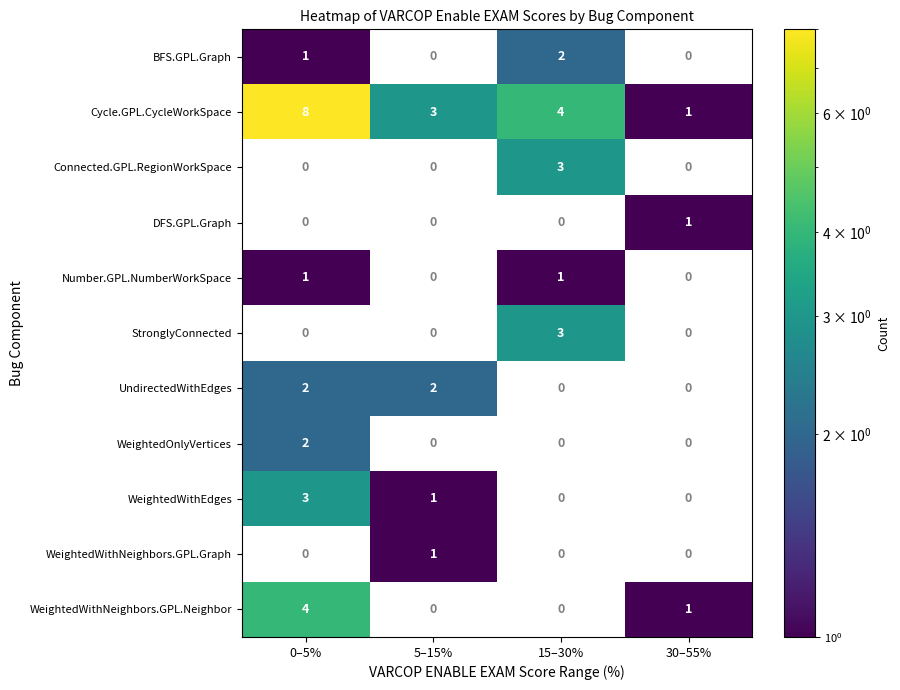

Which category has the highest value in the BFS.GPL.Graph series?

15–30%